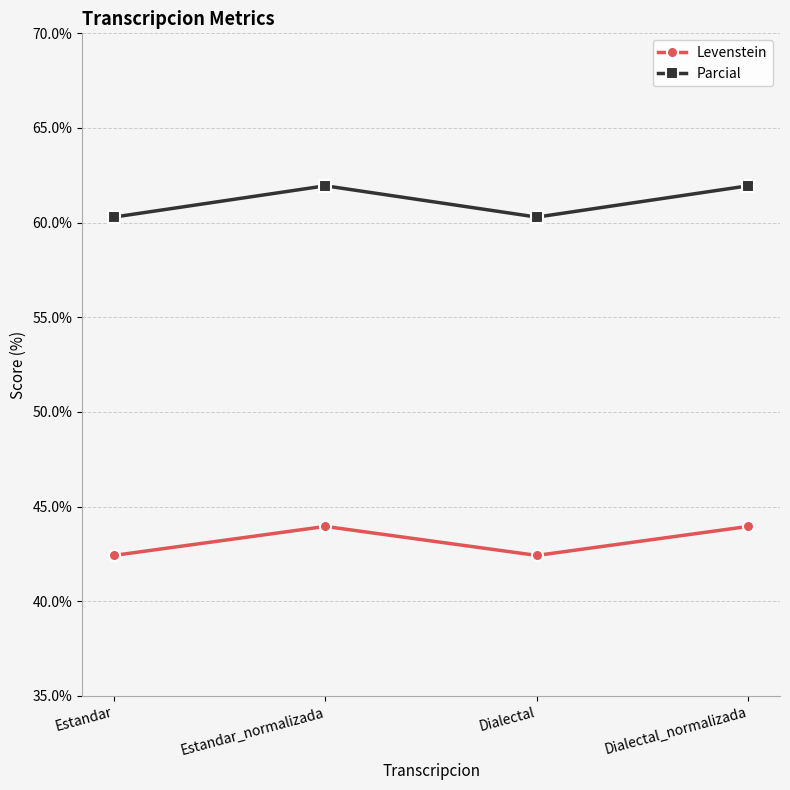

Is it true that Parcial equals 111.4 at Dialectal_normalizada?

False